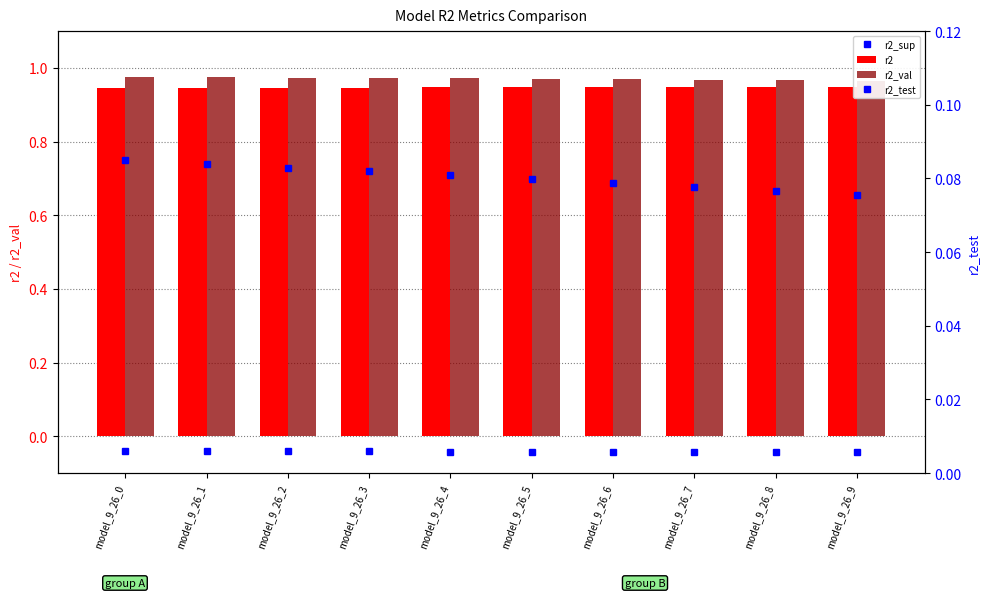

Is it true that r2_test equals 0.1 at model_9_26_2?

True